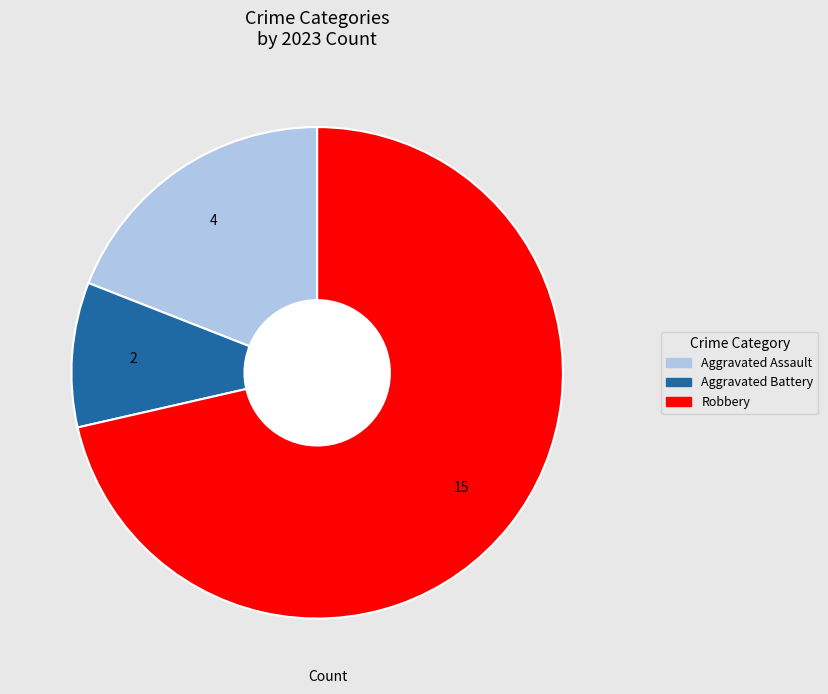

Is there any slice that represents more than half of the pie?

Yes